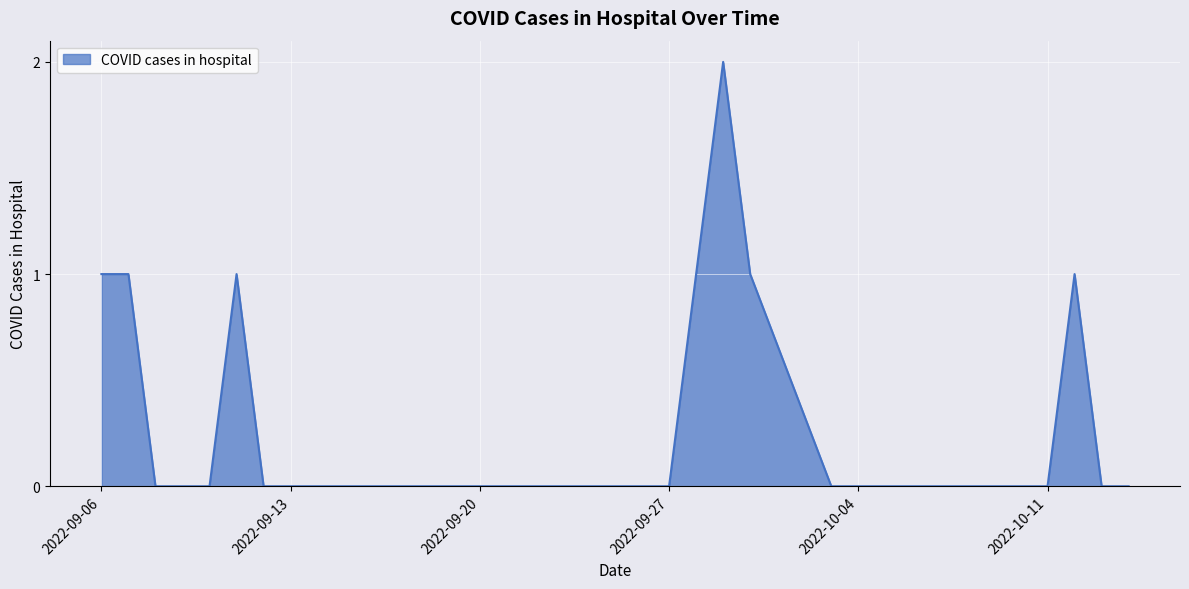

What is the difference between the second highest and second lowest values?

1